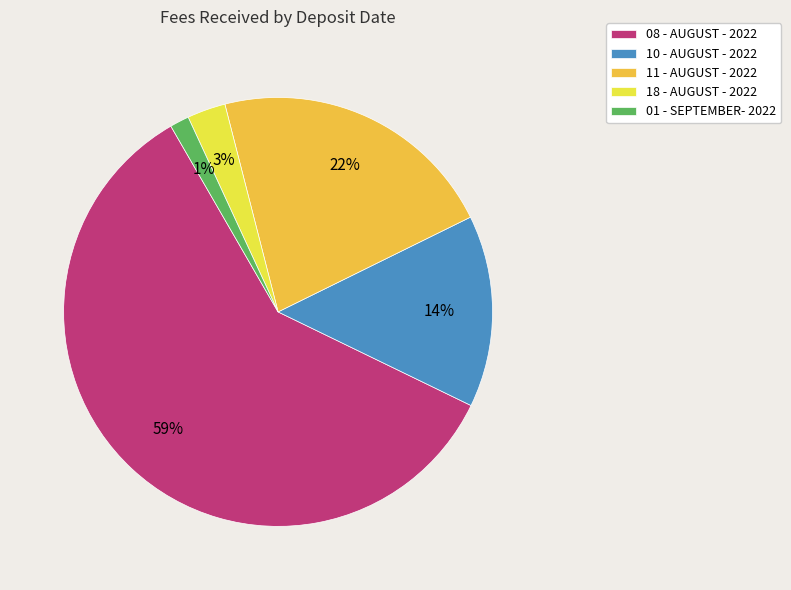

To the nearest percent, what is the average slice percentage?

20%